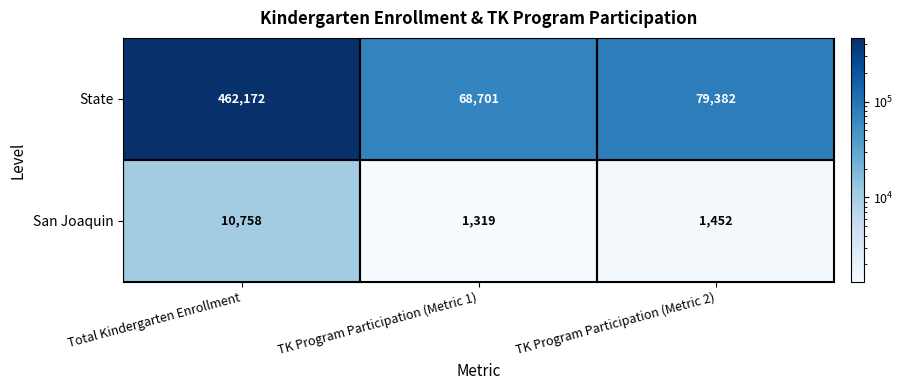

How many data points does each series have?

3